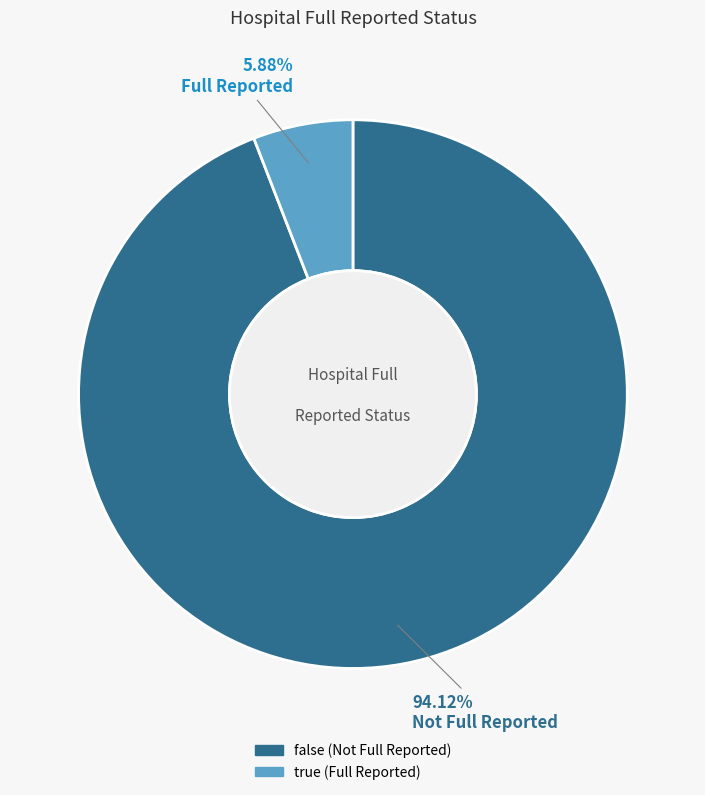

How many slices are in this pie chart?

2